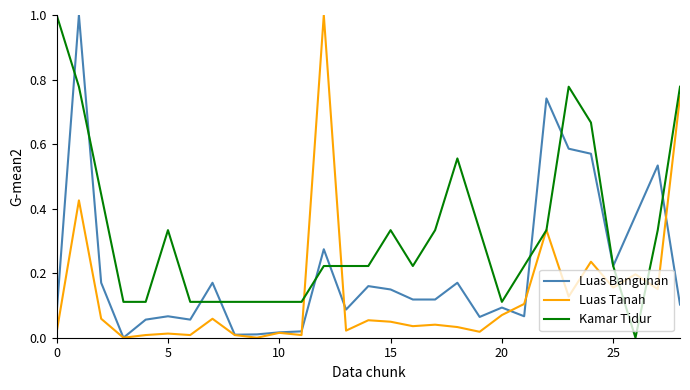

Which series has the largest total across all categories?

Kamar Tidur